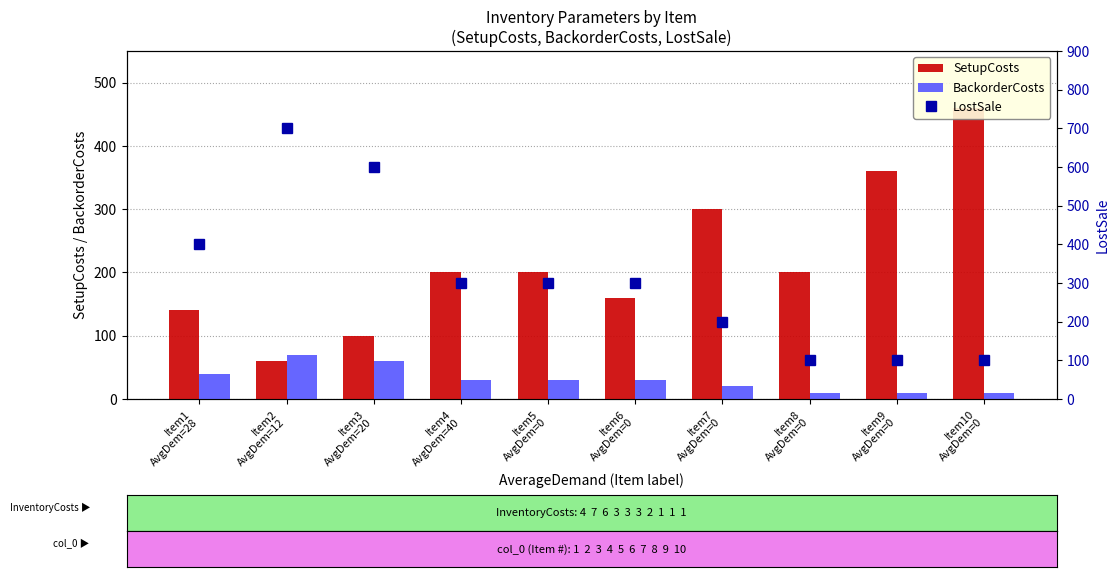

Where is SetupCosts nearest to the value 260?

Item7
AvgDem=0